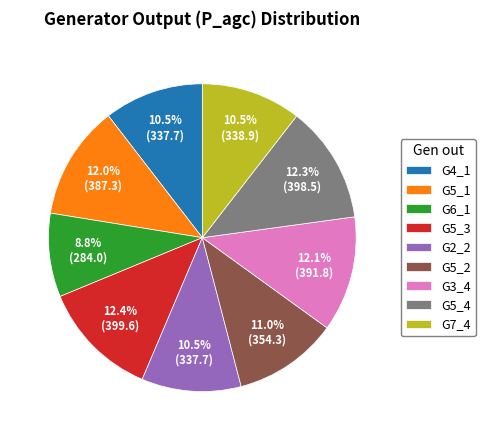

Is G7_4 the majority of the pie?

No